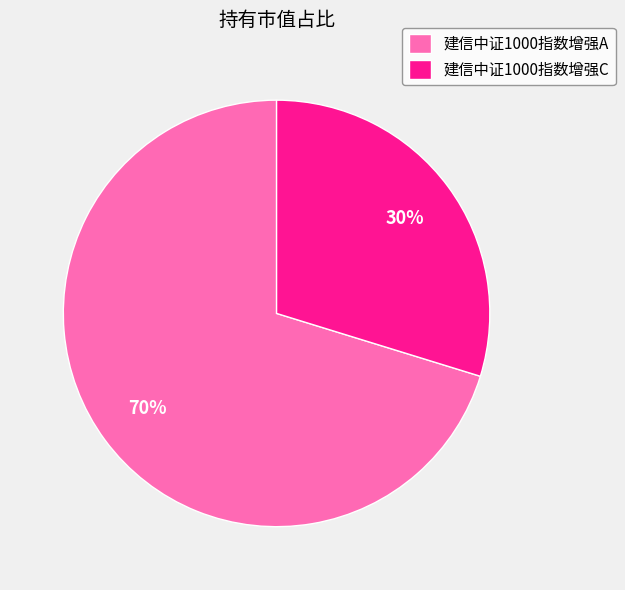

Do 建信中证1000指数增强A and 建信中证1000指数增强C together represent more than half of the pie?

Yes